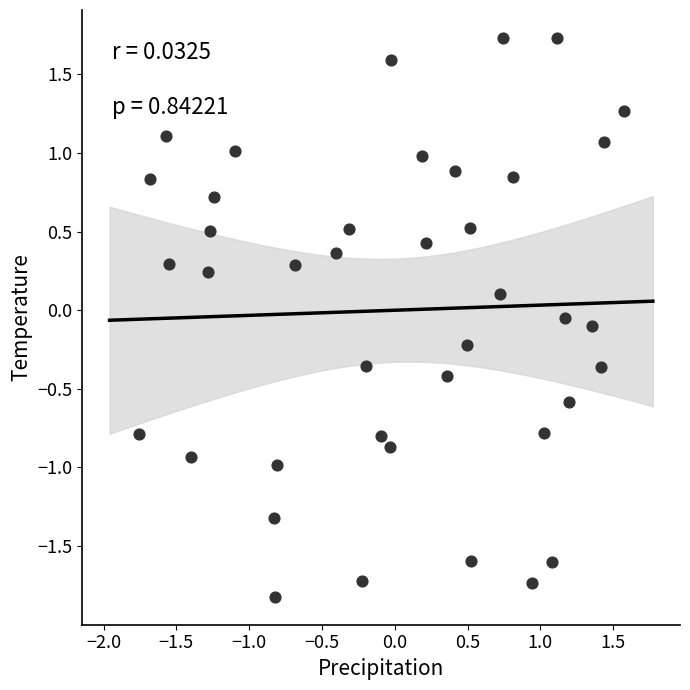

What is the range of Y values (max minus min)?

3.6